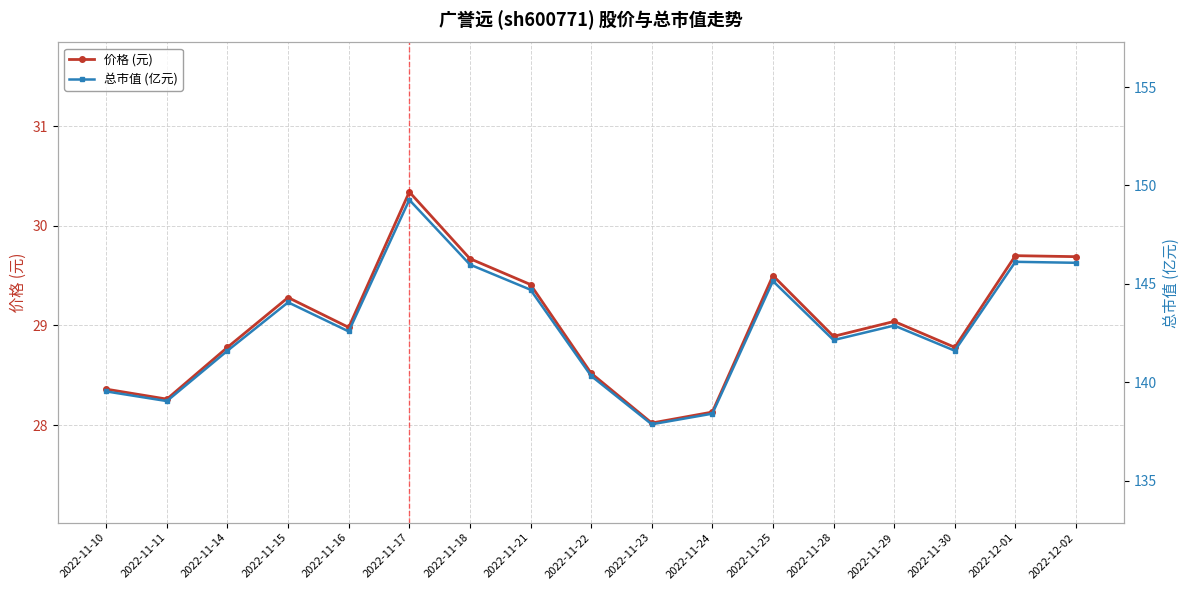

The 总市值 (亿元) series shows 138.4 at 2022-11-24. True or false?

True